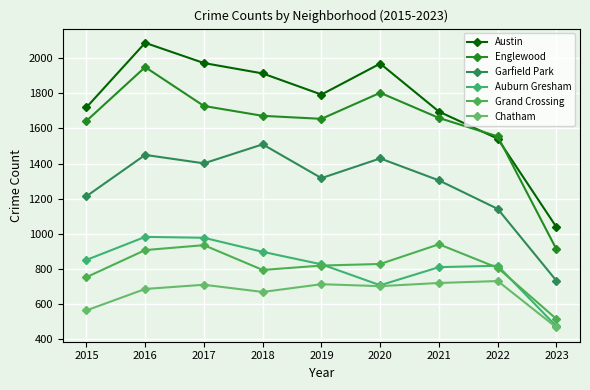

At which label is Grand Crossing closest to 728?

2015